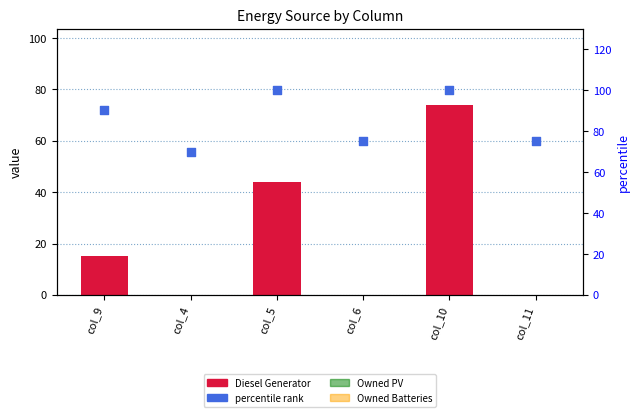

Which series has the largest Y range (max minus min)?

Diesel Generator